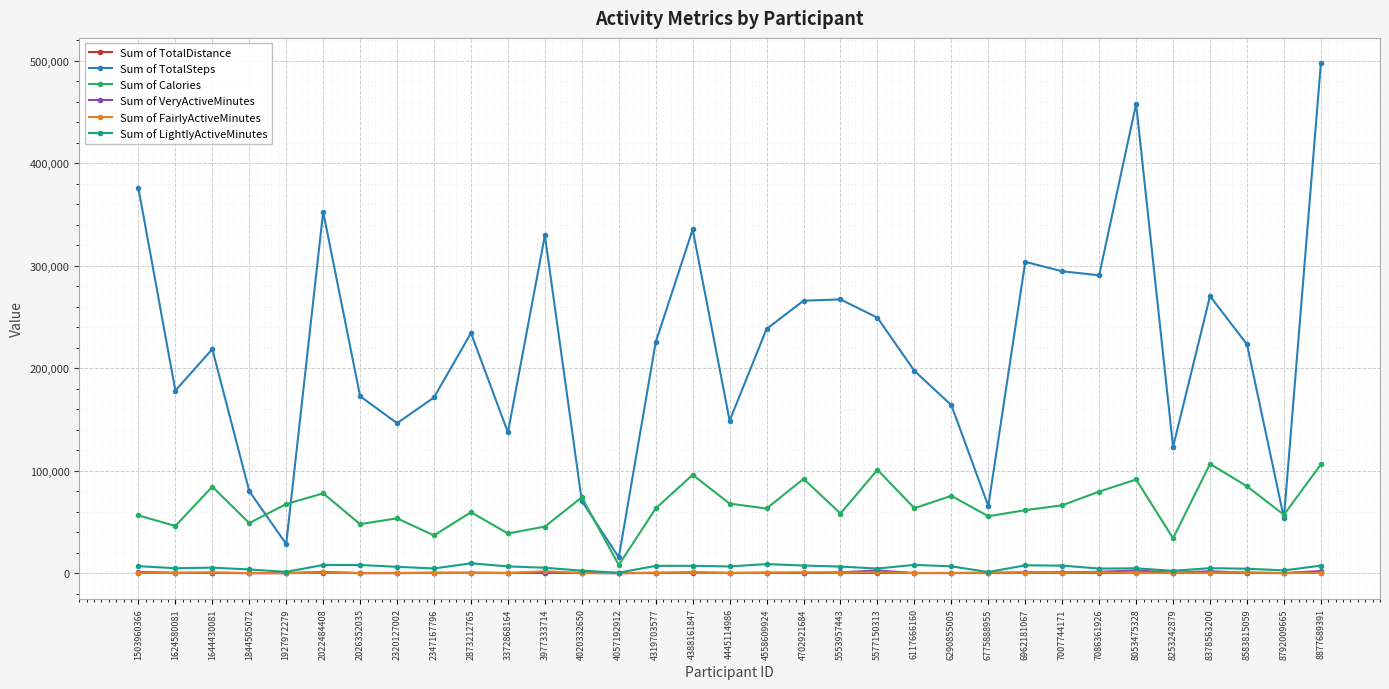

What is the total value across all series at 1644430081?

309268.9